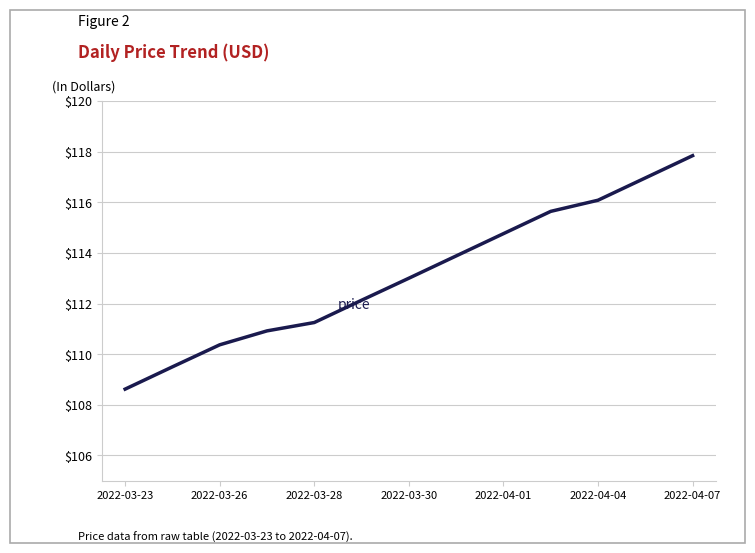

What is the maximum value shown in the chart?

117.8